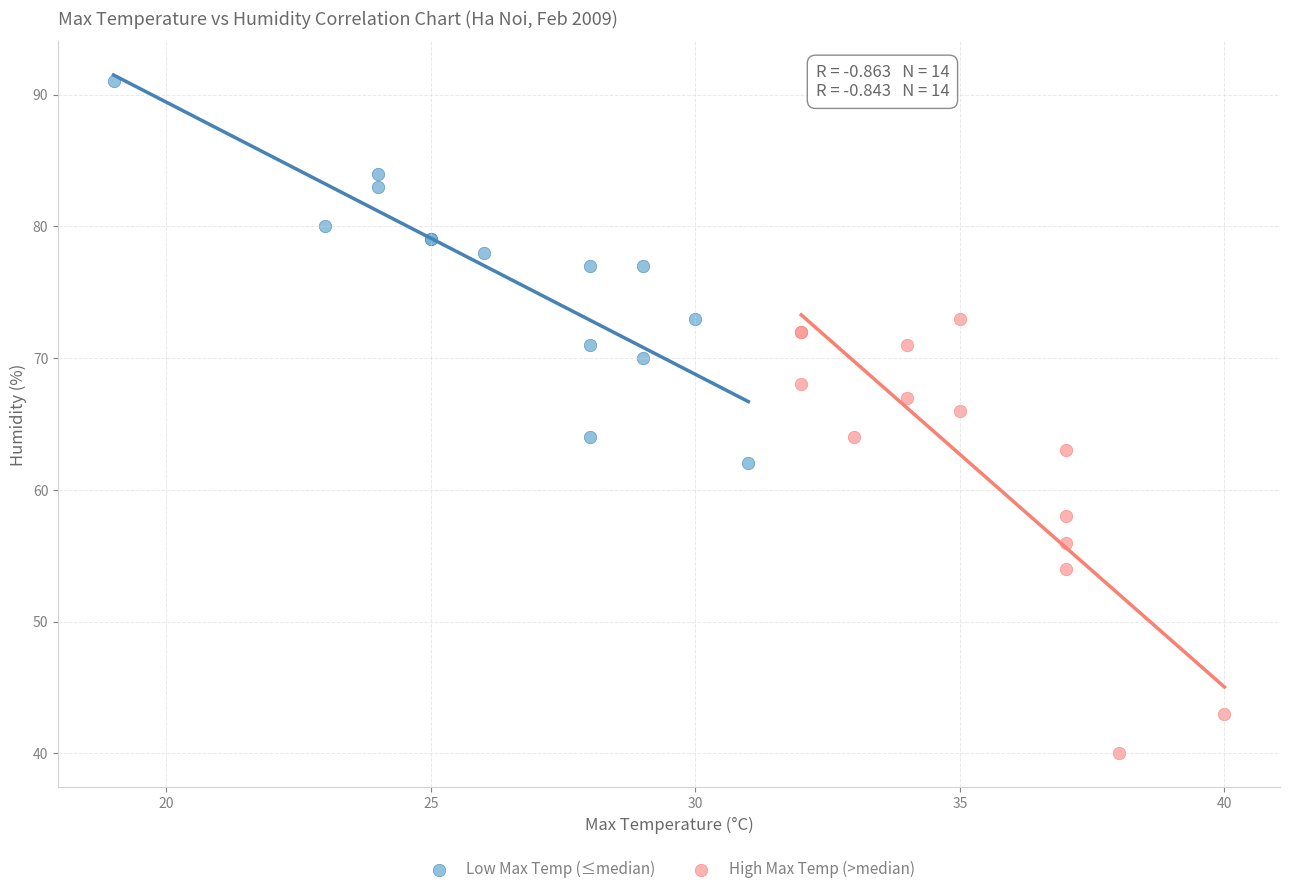

Which series has the largest Y range (max minus min)?

High Max Temp (>median)